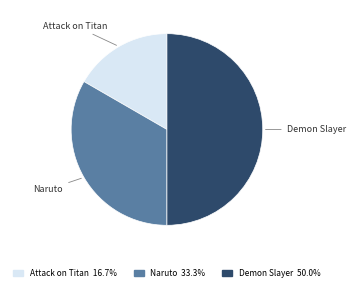

What is the largest slice in the pie chart?

Demon Slayer